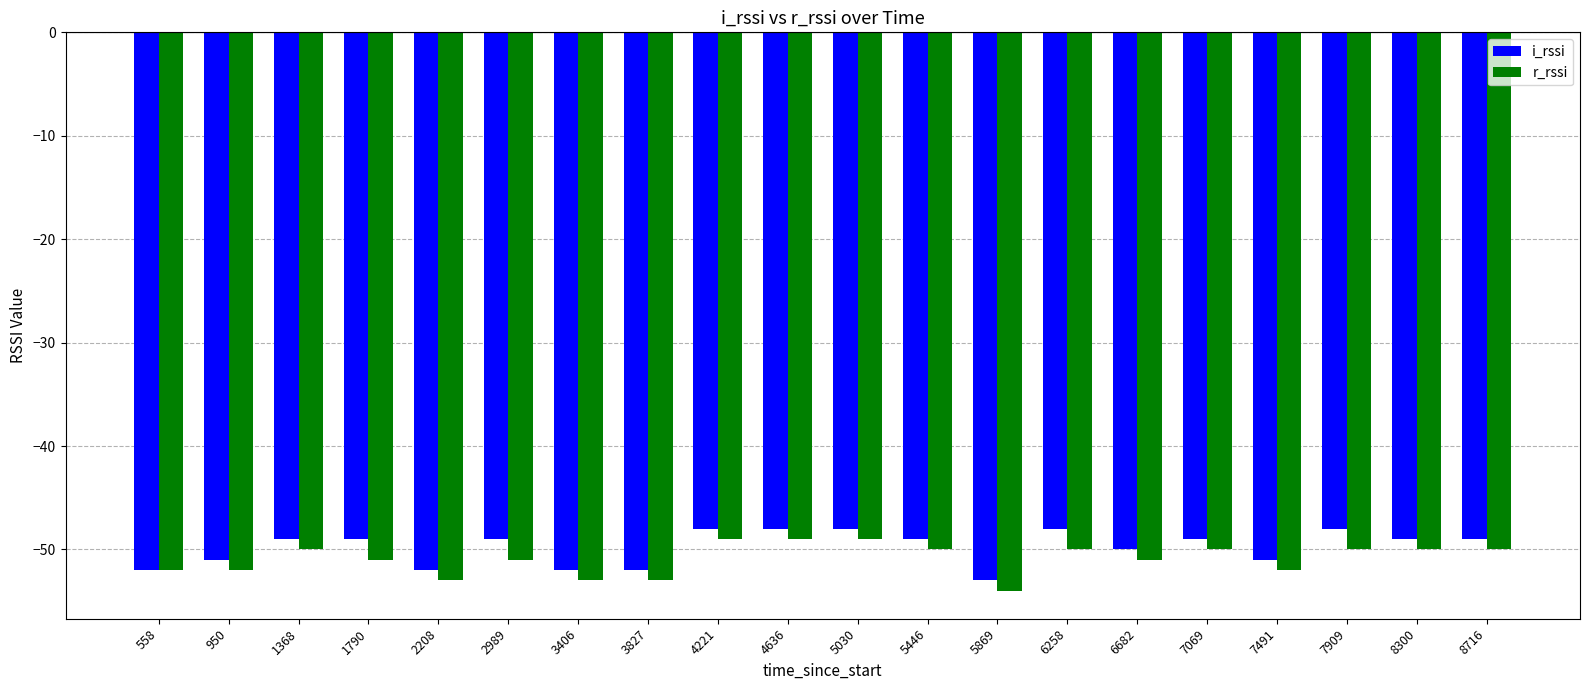

What is the maximum value for i_rssi?

-48